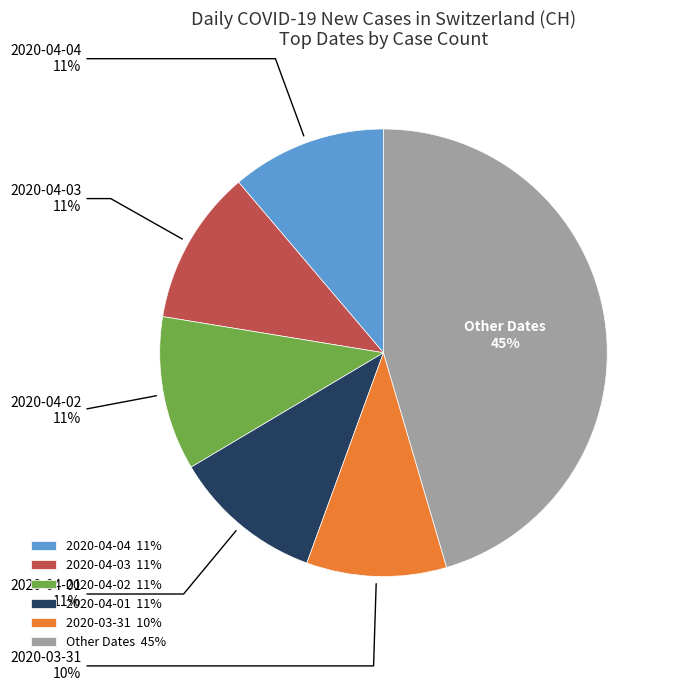

Is there any slice that represents more than half of the pie?

No